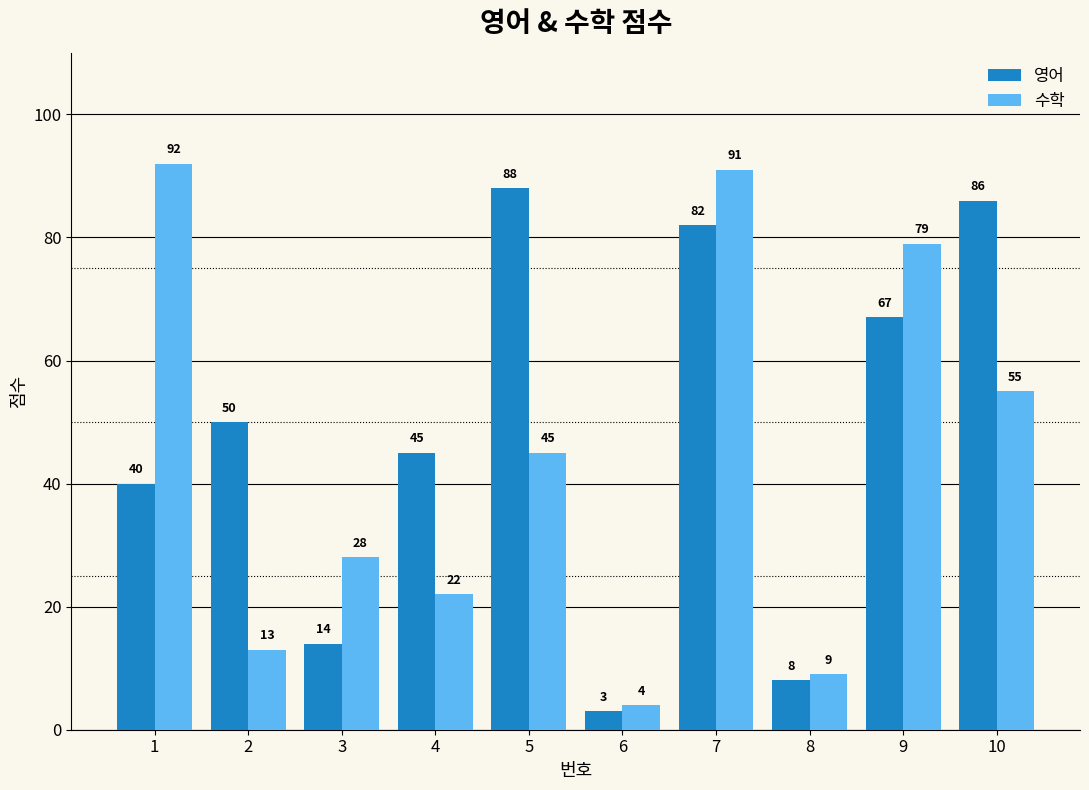

What is the value of the 영어 bar at the 7th from the left?

82